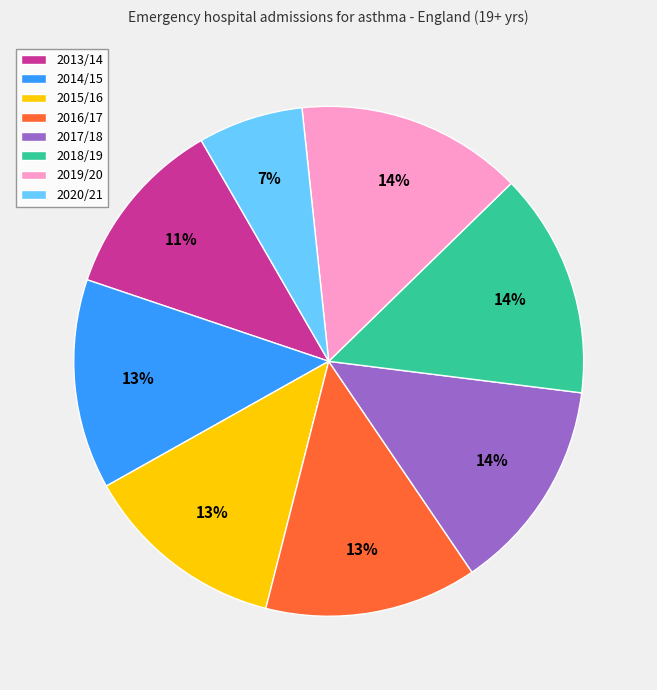

Approximately how many times larger is the value at 2015/16 compared to 2014/15?

1.0